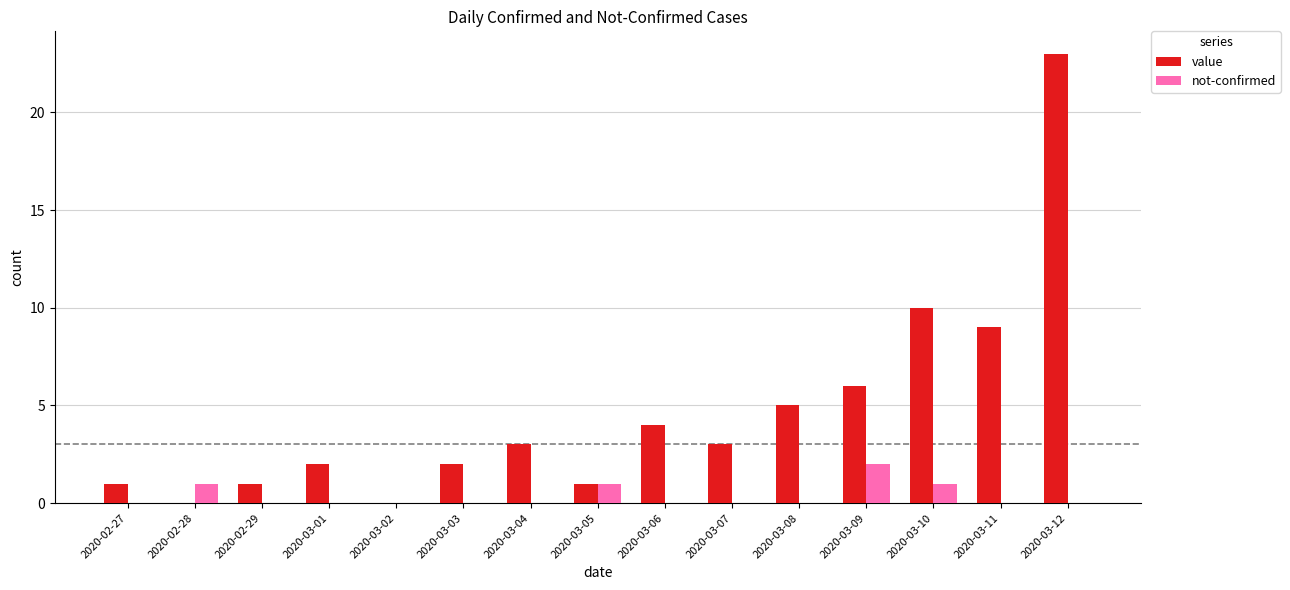

What is the sum of all not-confirmed values?

5